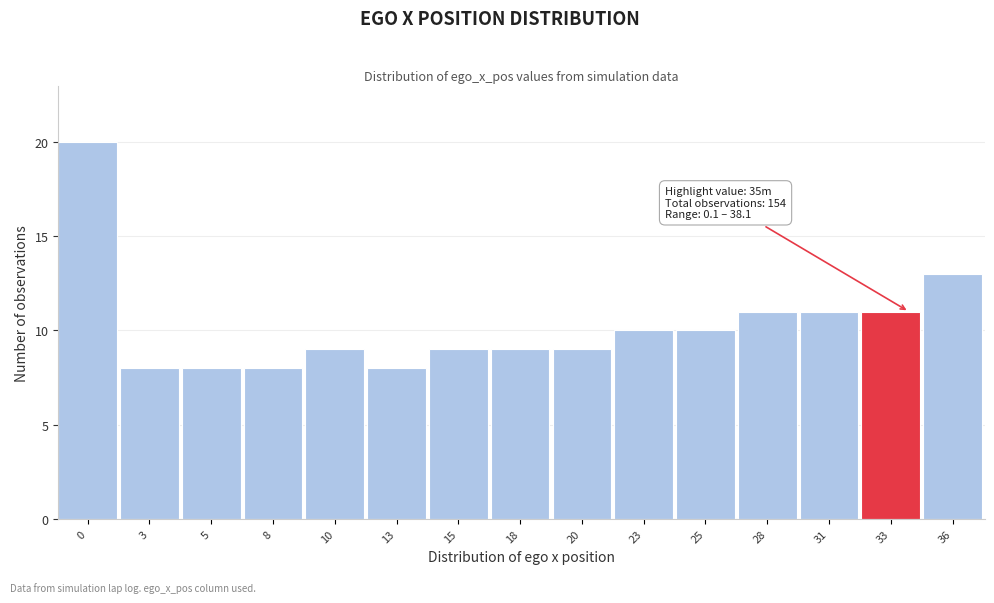

Reading right to left, list all the values displayed in this chart.

36=13	33=11	31=11	28=11	25=10	23=10	20=9	18=9	15=9	13=8	10=9	8=8	5=8	3=8	0=20